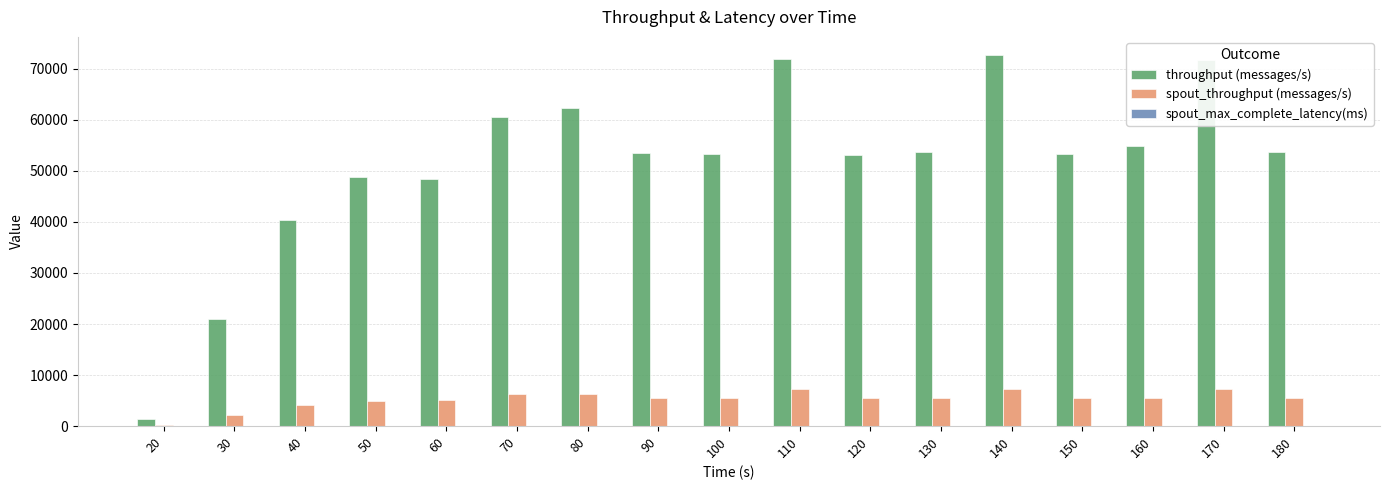

At which label is spout_throughput (messages/s) closest to 3768?

40